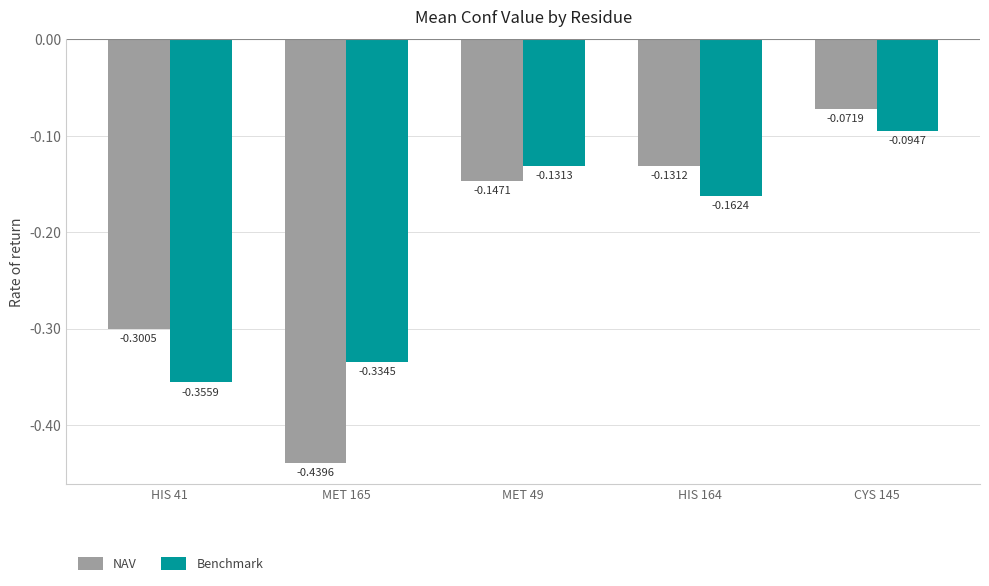

What is the label of the 5th bar from the right?

HIS 41